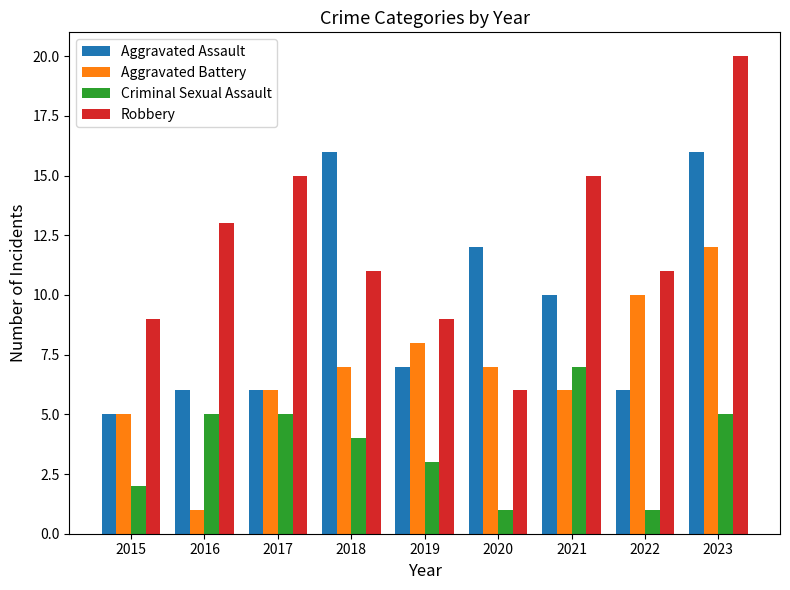

Rank the series at 2020 from lowest to highest value.

Criminal Sexual Assault, Robbery, Aggravated Battery, Aggravated Assault